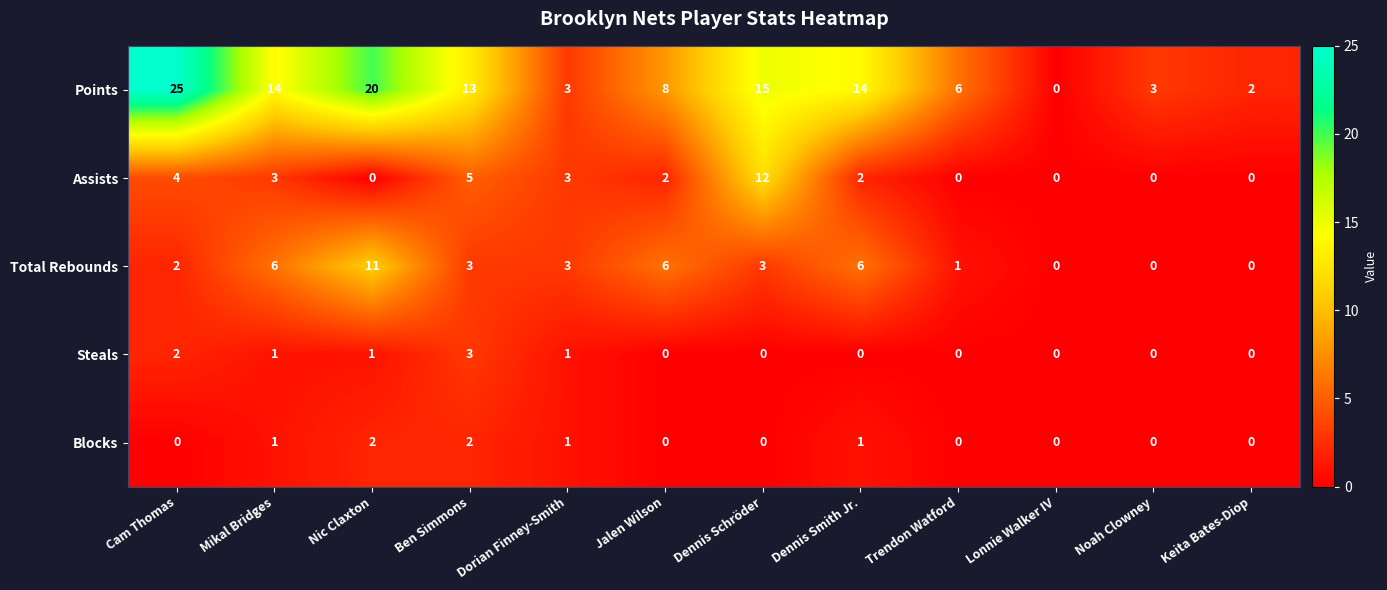

The value of Total Rebounds at Mikal Bridges is 6. True or false?

True